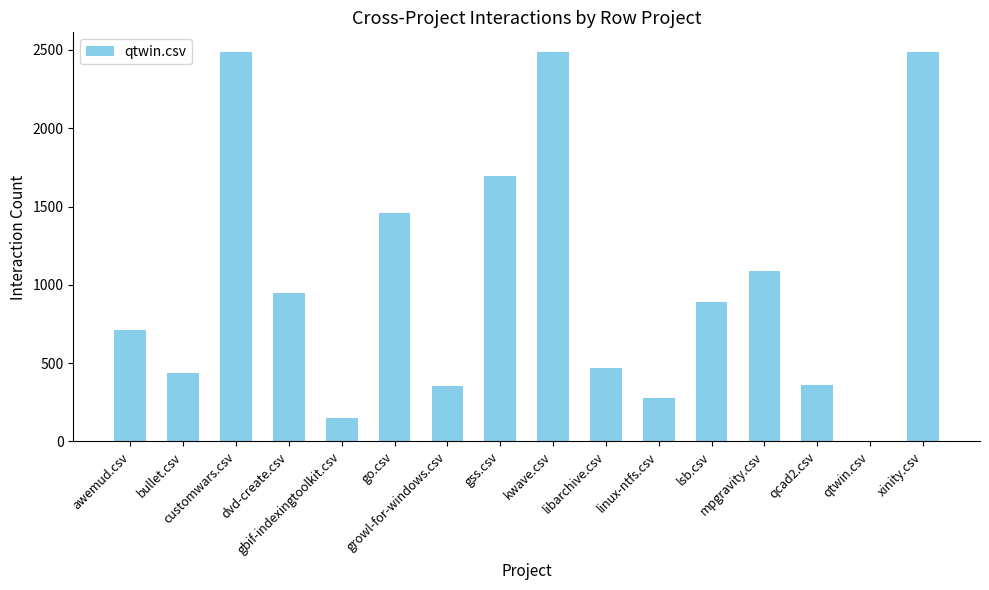

What is the sum of all values?

16305